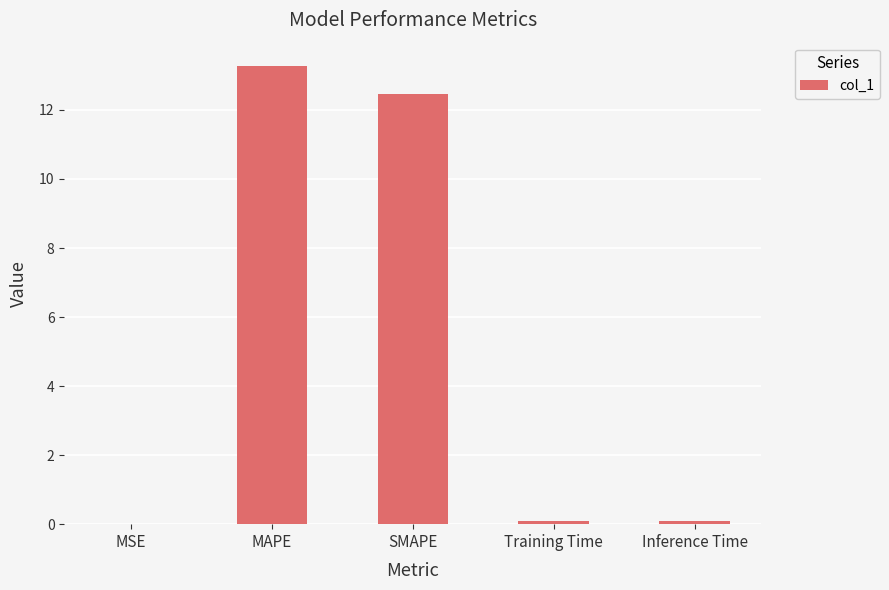

What is the change in value from MAPE to SMAPE?

-0.8